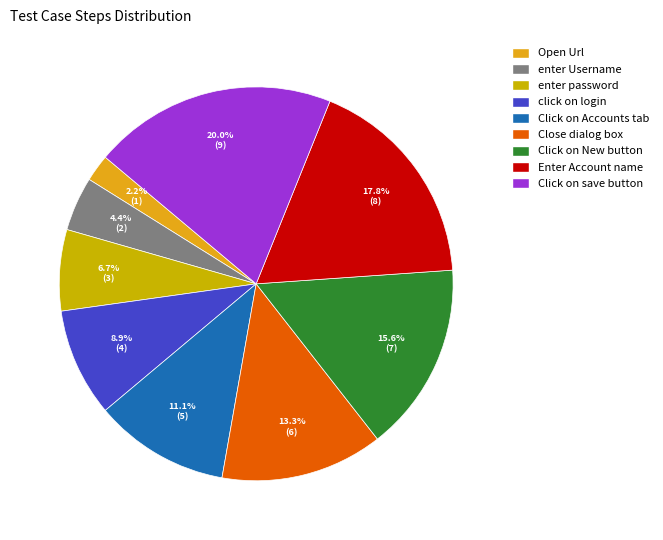

How many slices are in this pie chart?

9